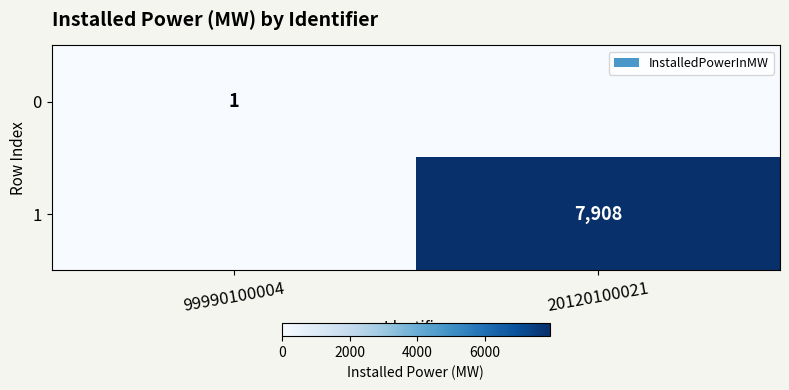

What is the total value across all series at 20120100021?

7908